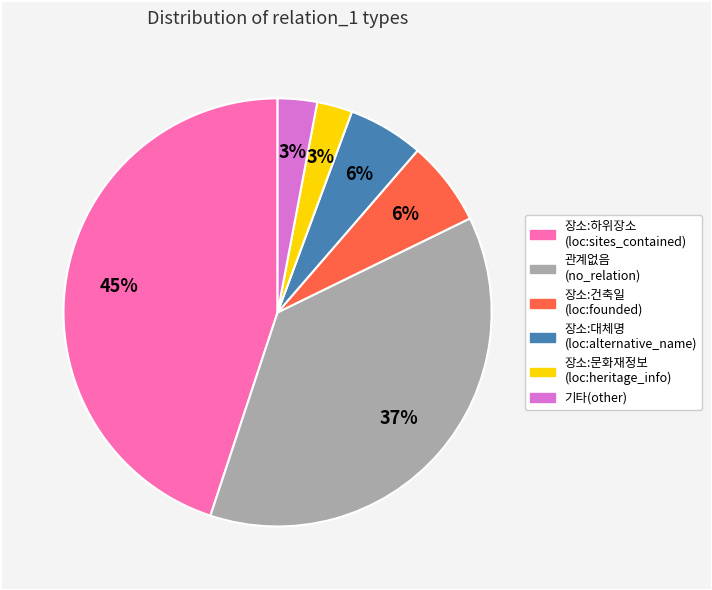

To the nearest percent, what is the difference between the largest and smallest slice percentages?

42%